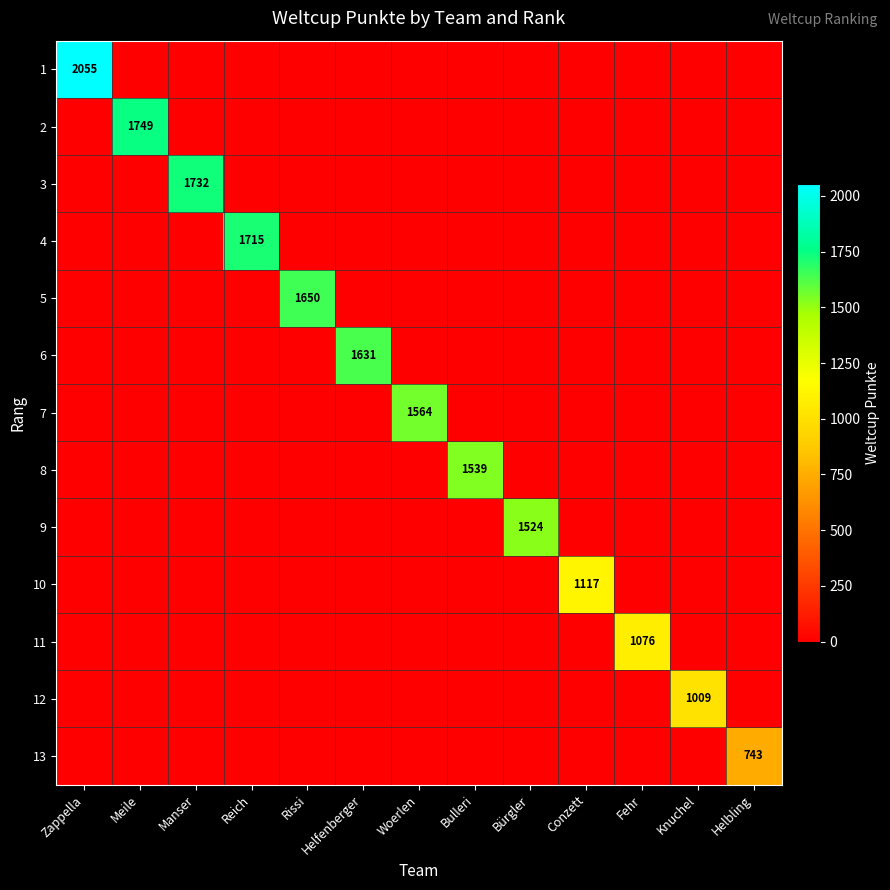

At which category is the sum across all series the highest?

Zappella